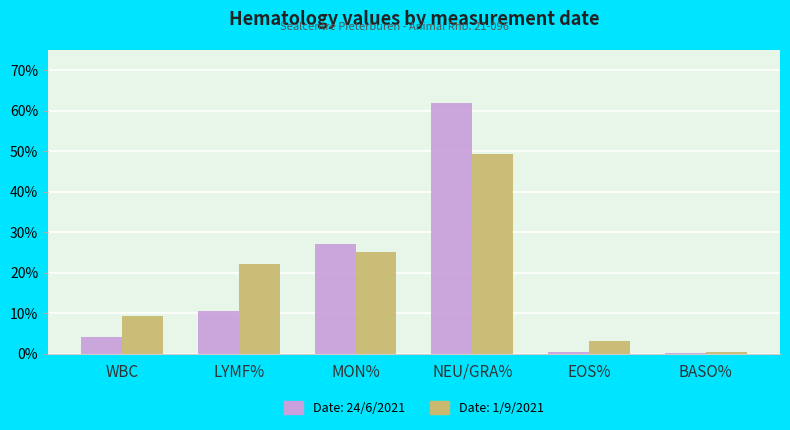

What is the maximum value shown in the chart?

62.0